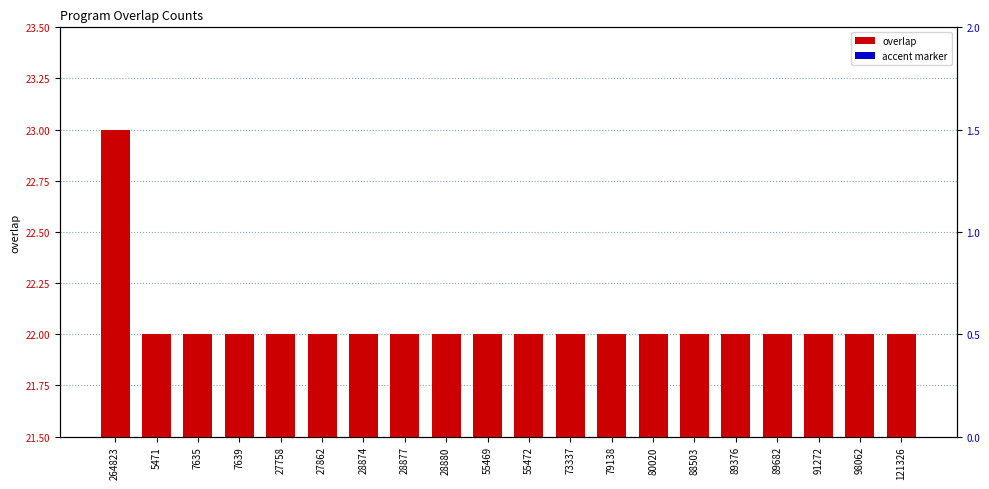

The accent marker series shows 0 at 80020. True or false?

True